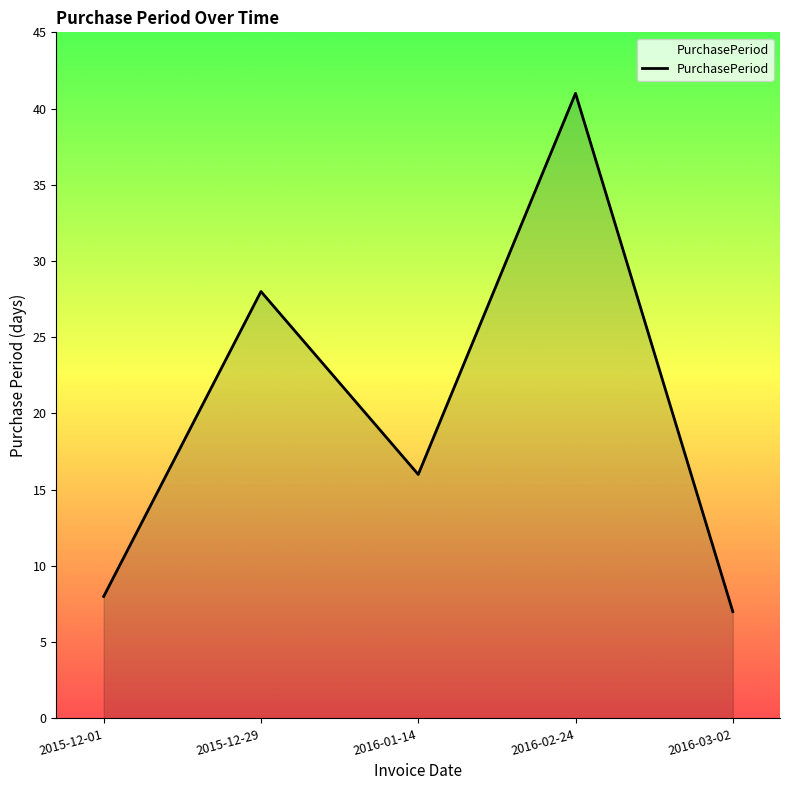

Rank the categories by value from lowest to highest.

2016-03-02, 2015-12-01, 2016-01-14, 2015-12-29, 2016-02-24